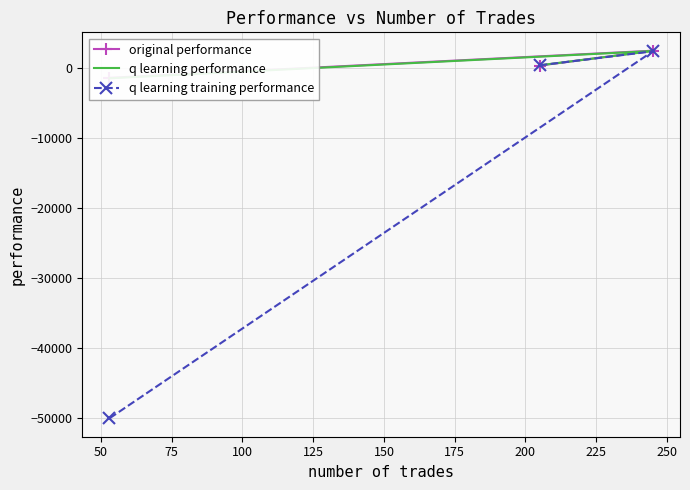

What is the highest value of the q learning training performance series?

2422.9